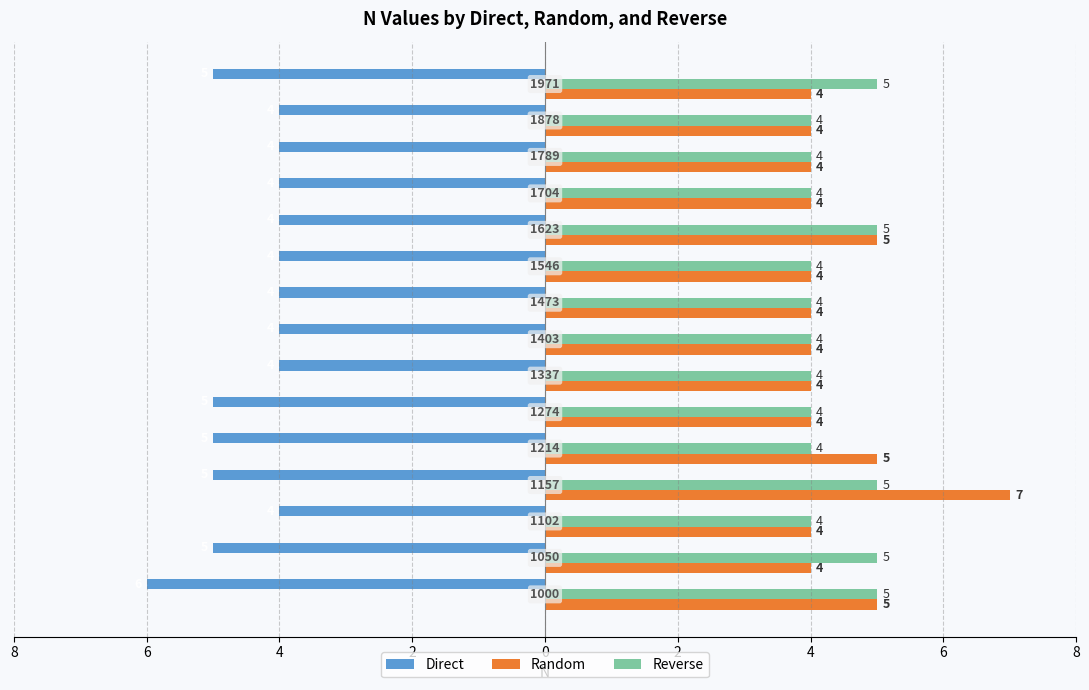

What are all the series names shown in the legend?

Direct, Random, Reverse